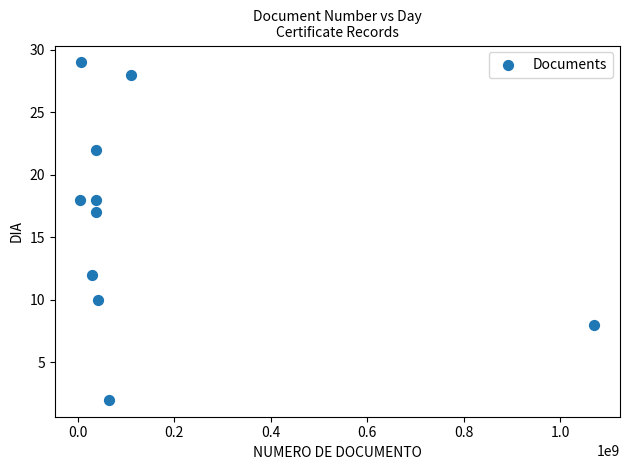

What is the range of Y values (max minus min)?

27